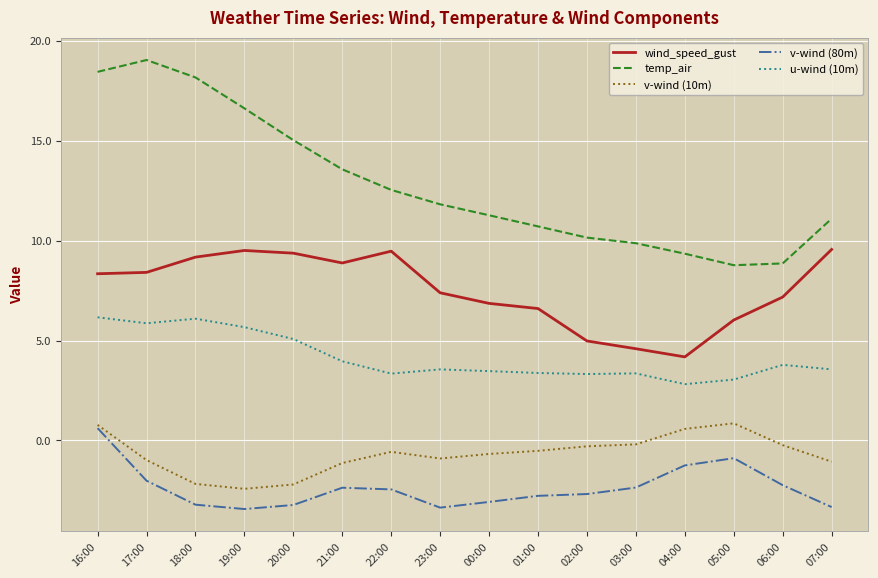

Which label corresponds to the largest value in the chart?

17:00